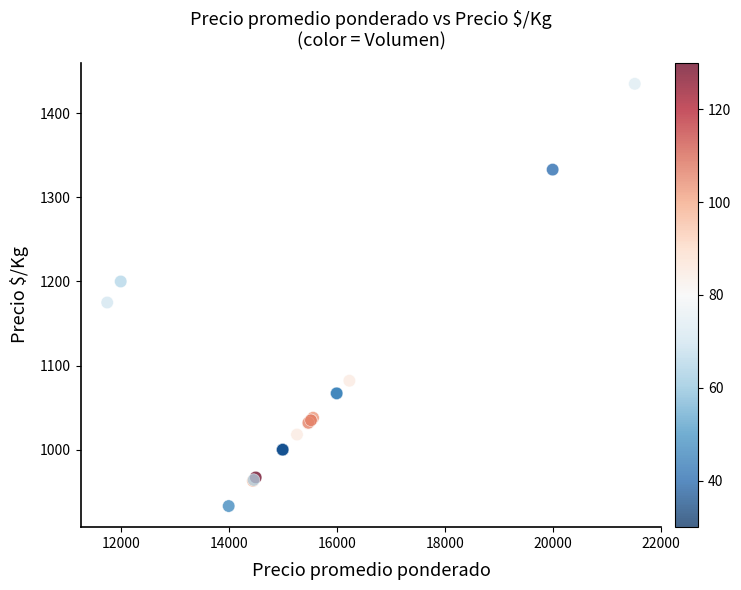

What Y value in the scatter plot is closest to 1184?

1175